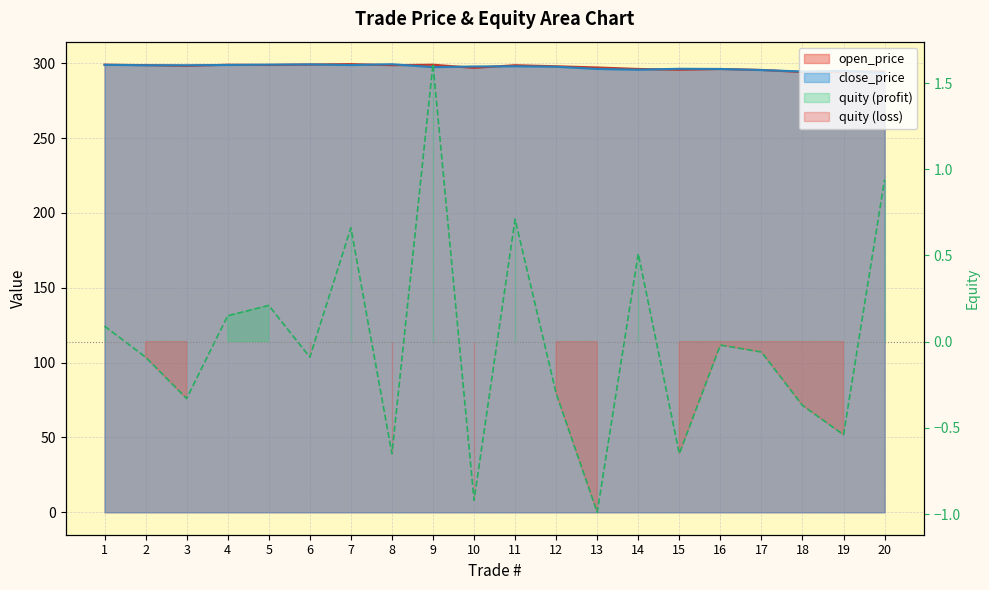

Where does the quity series first go above 0?

1